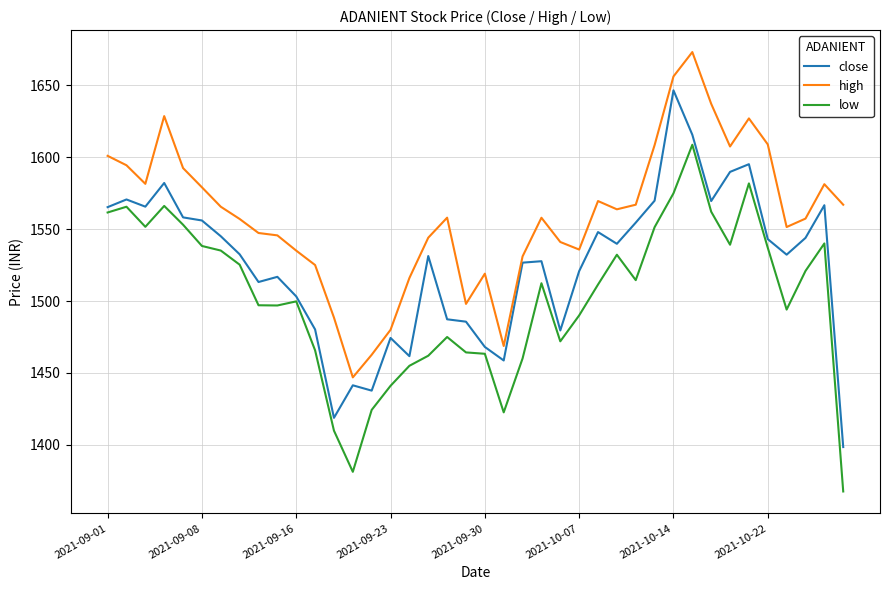

True or false: low and high intersect in this chart.

False